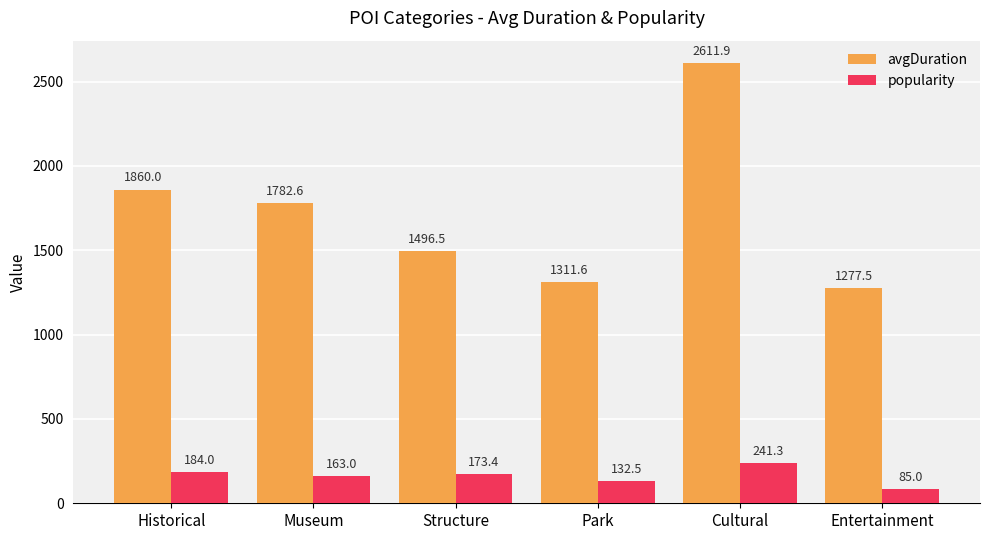

Where is avgDuration nearest to the value 1944?

Historical